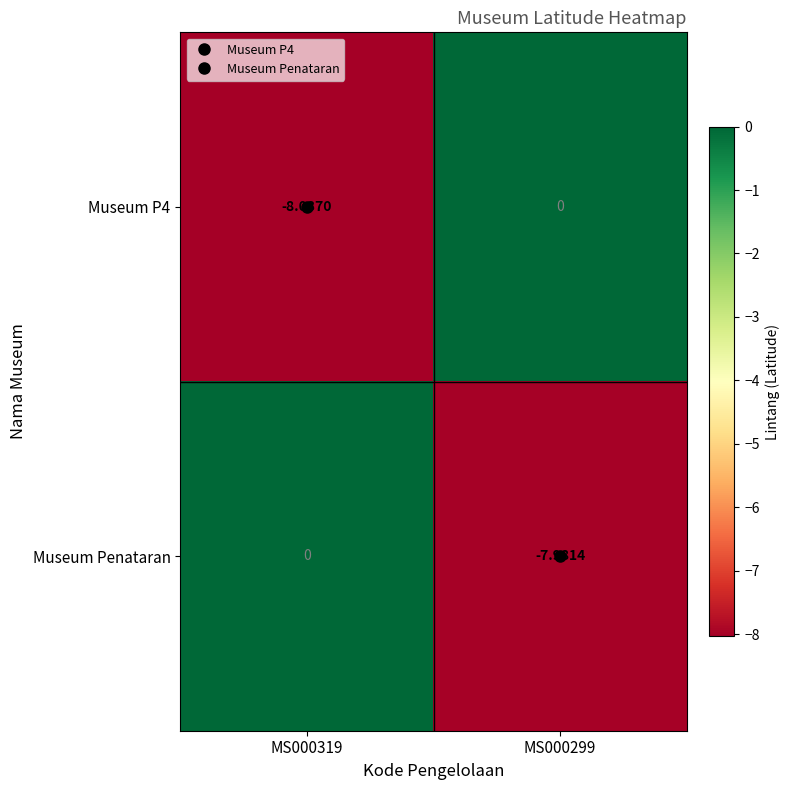

Is the value of Museum P4 at MS000319 greater than the value of Museum Penataran at MS000299?

No